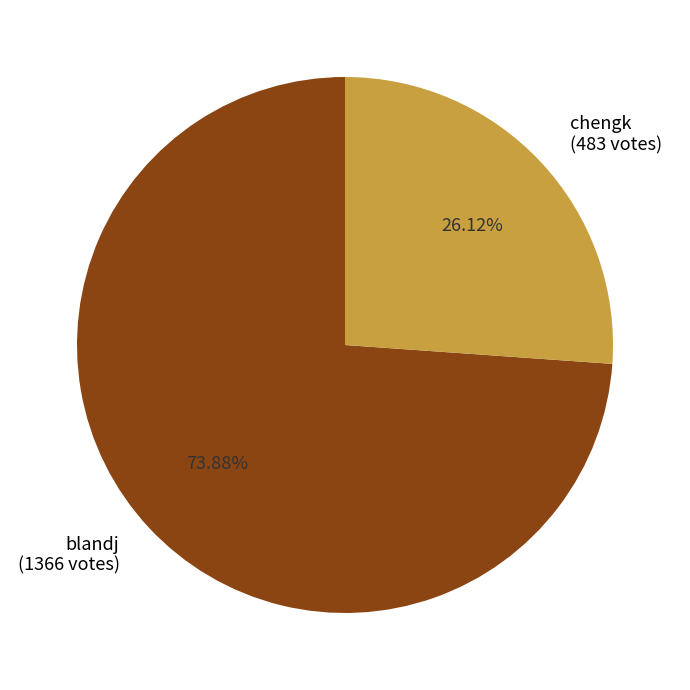

Which has a higher value, blandj or chengk?

blandj